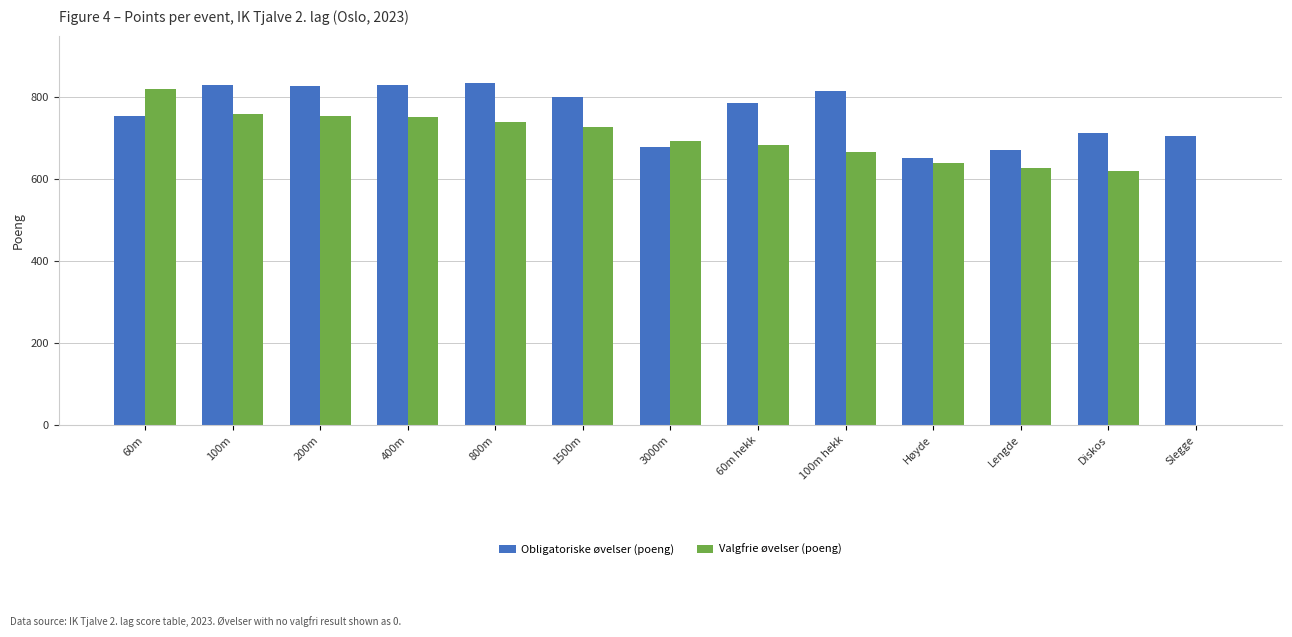

What are all the series names shown in the legend?

Obligatoriske øvelser (poeng), Valgfrie øvelser (poeng)